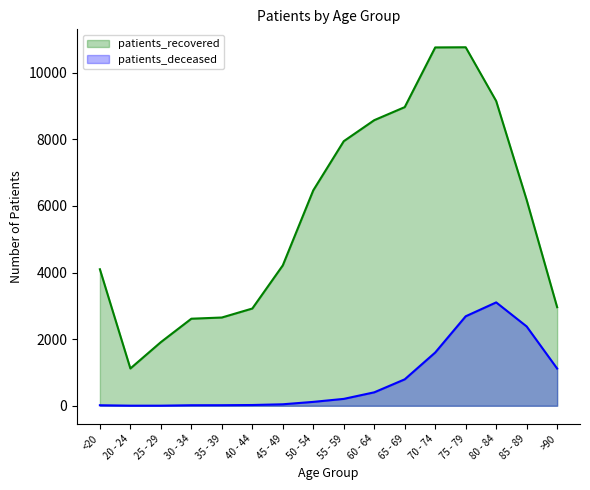

What is the approximate value of patients_deceased at 50 - 54, to the nearest 100?

100